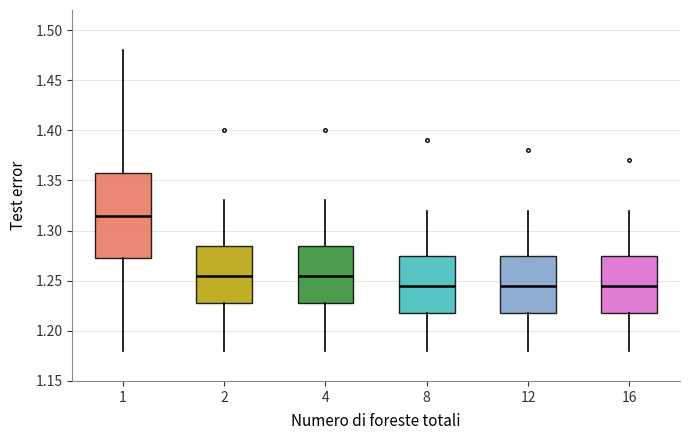

Reading left to right, transcribe this box plot: for each box, give where its median line is, the range the box spans, and where its two whiskers end, as read against the y-axis. The values are not printed on the chart, so give them approximately, as read against the axis.

1: median 1.315, box 1.275 to 1.360, whiskers 1.180 to 1.480
2: median 1.255, box 1.230 to 1.285, whiskers 1.180 to 1.330
4: median 1.255, box 1.230 to 1.285, whiskers 1.180 to 1.330
8: median 1.245, box 1.220 to 1.275, whiskers 1.180 to 1.320
12: median 1.245, box 1.220 to 1.275, whiskers 1.180 to 1.320
16: median 1.245, box 1.220 to 1.275, whiskers 1.180 to 1.320